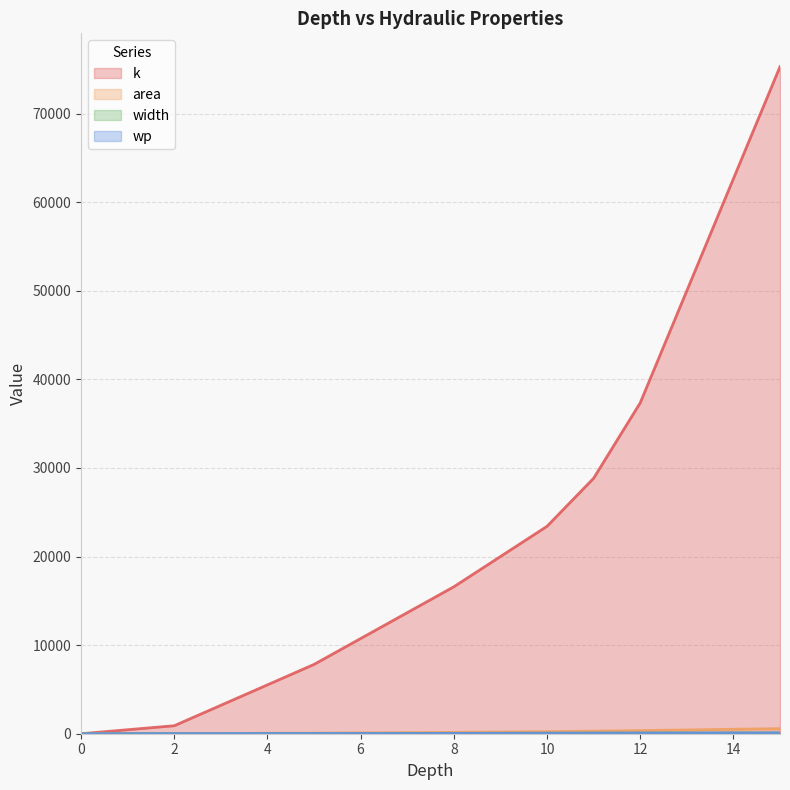

Is it true that k equals 46877.6 at 11?

False